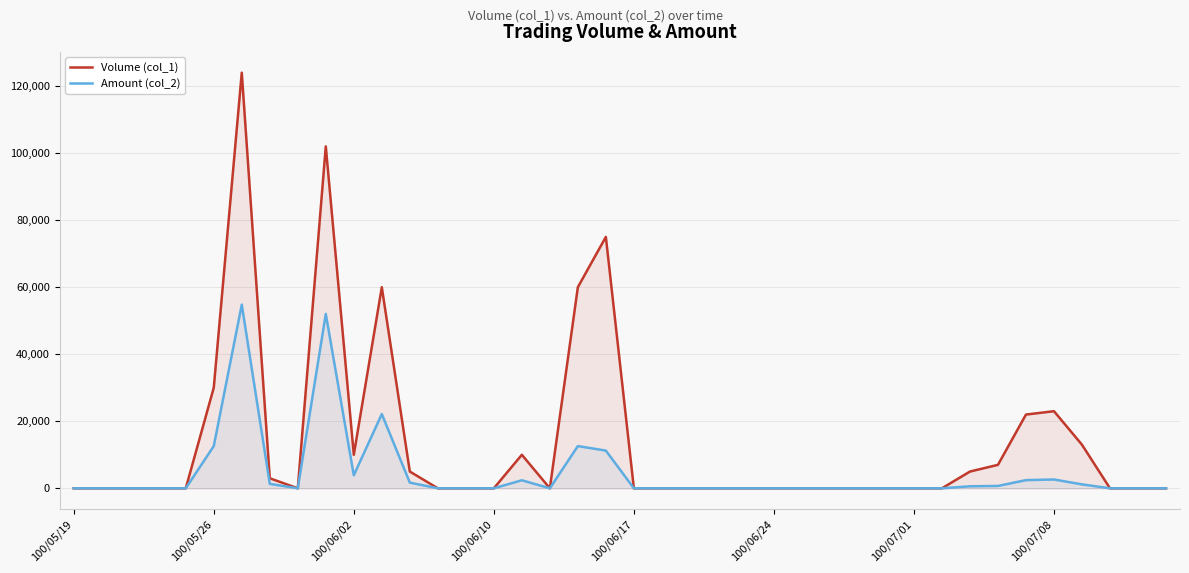

Rank the series by their average value, from highest to lowest.

Volume (col_1), Amount (col_2)